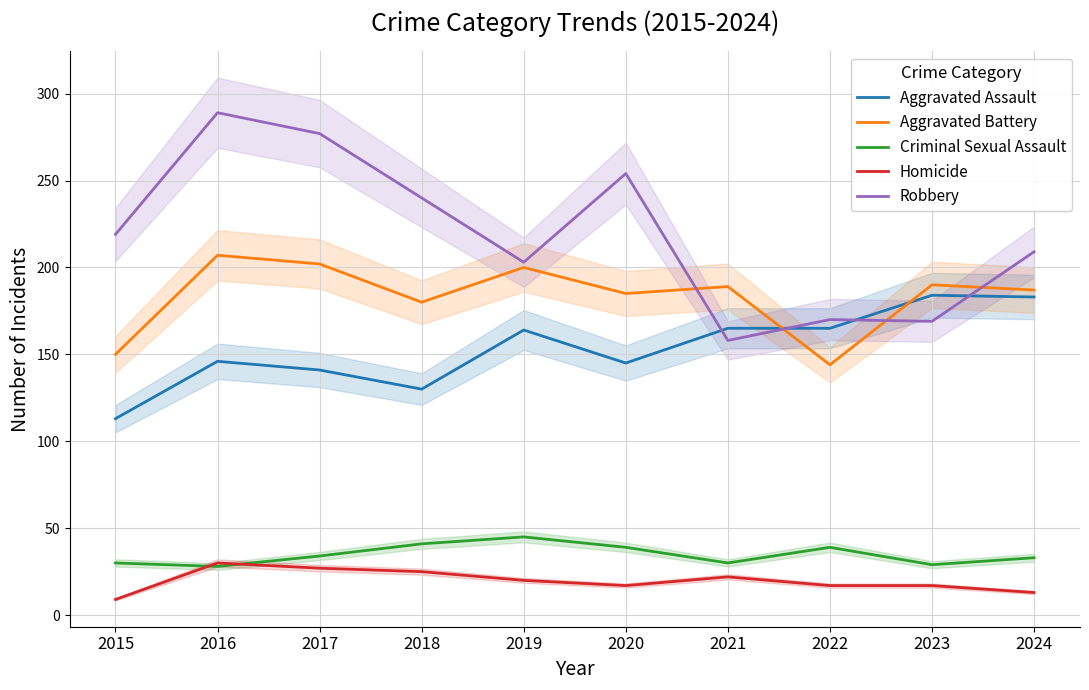

Does the chart display data point markers on the line(s)?

No